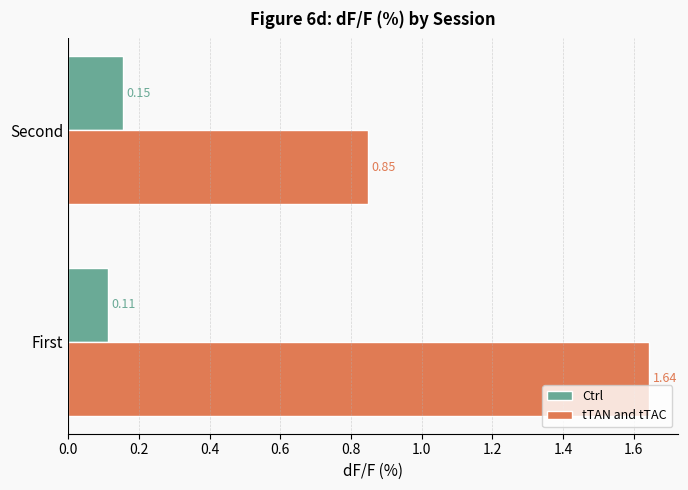

What are all the series names shown in the legend?

Ctrl, tTAN and tTAC